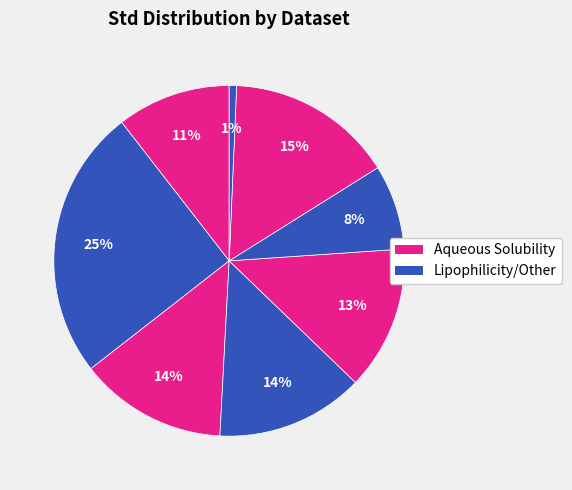

How many segments does this pie chart have?

8